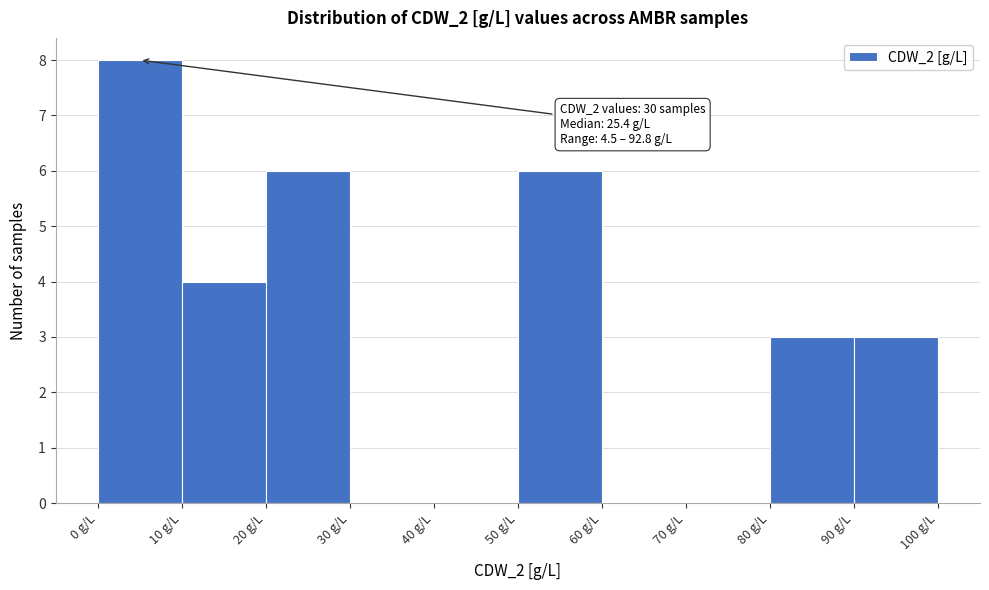

Which range on the x-axis has the tallest bar?

0 to 10